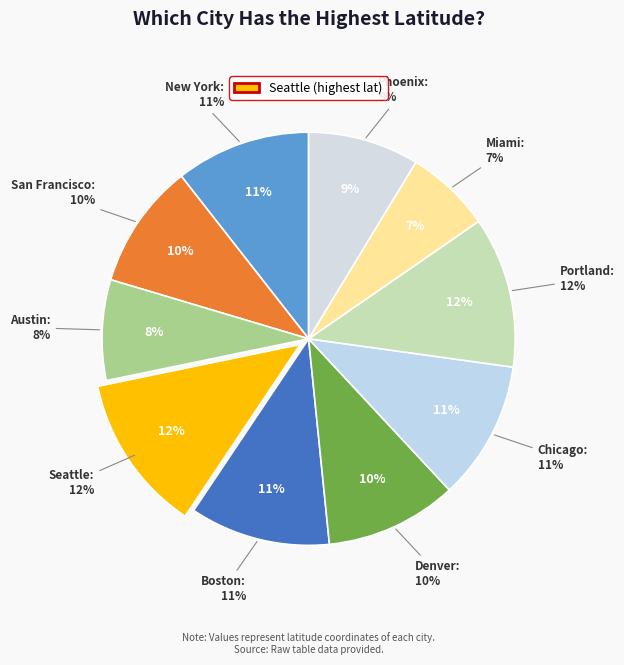

To the nearest percent, what portion does Austin represent?

8%